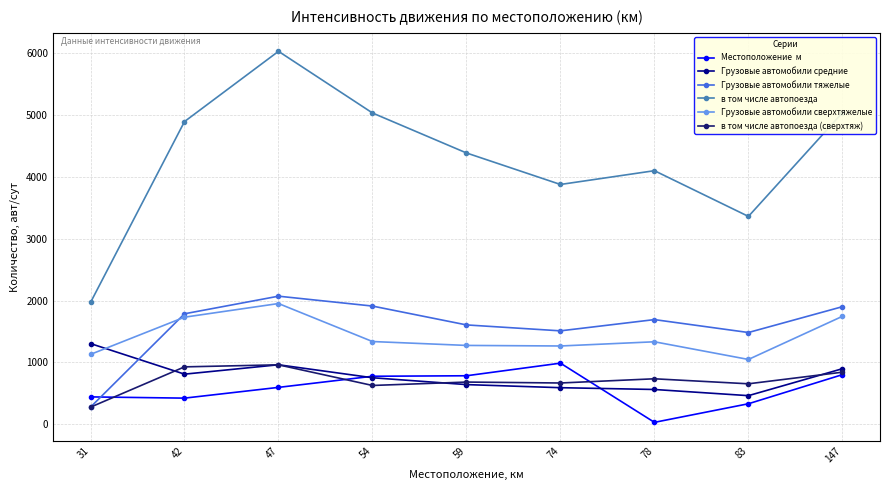

At which category is the sum across all series the highest?

47